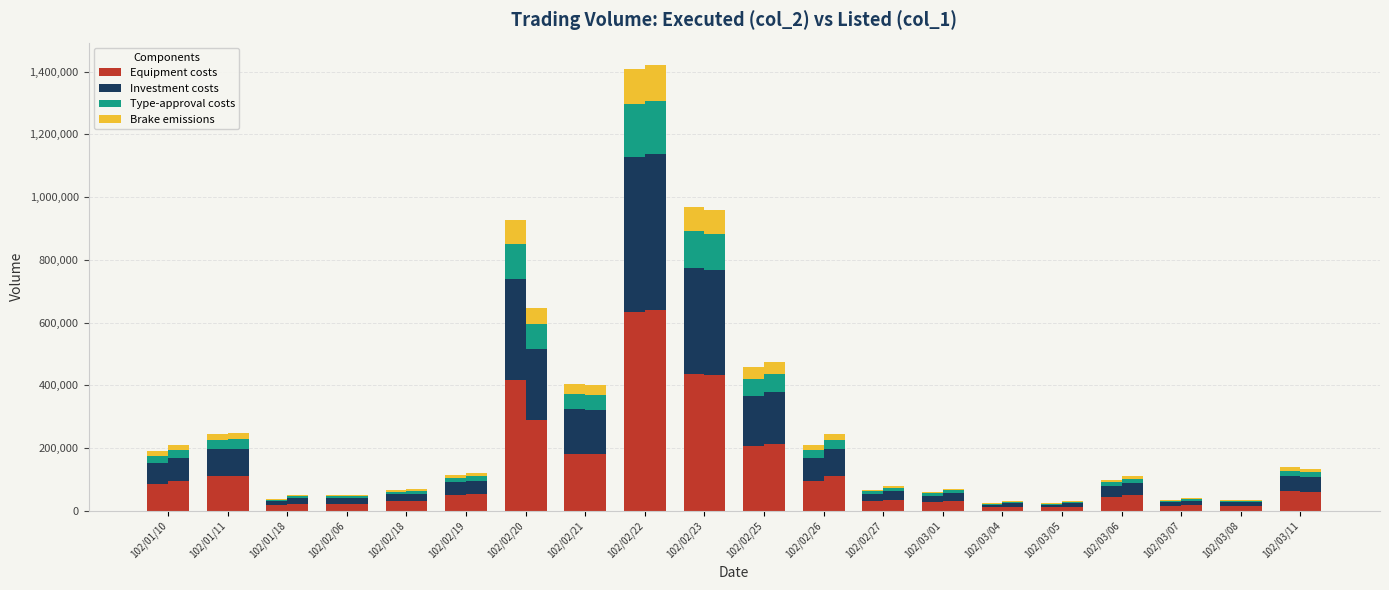

Are the bars horizontal?

No